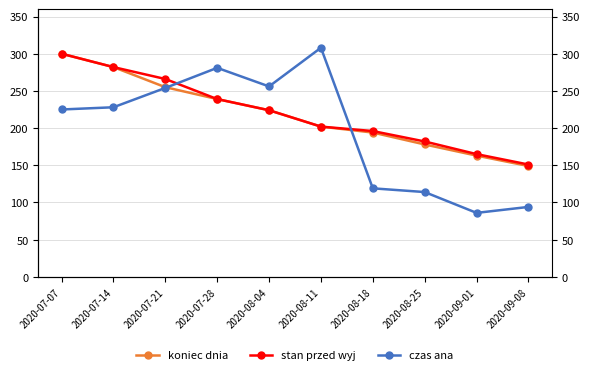

Is it true that stan przed wyj equals 151.0 at 2020-09-08?

True